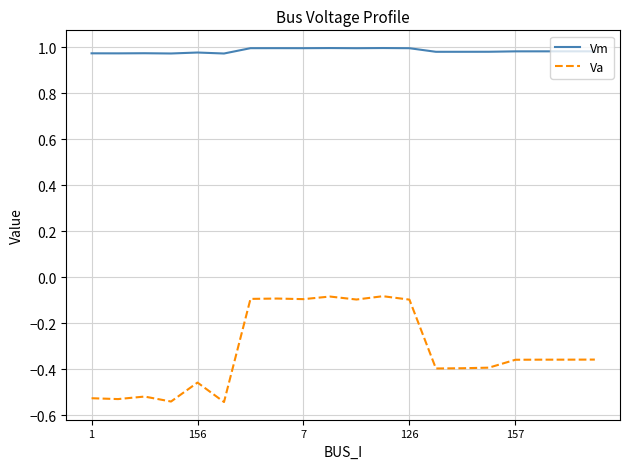

Rank the series by their average value, from lowest to highest.

Va, Vm